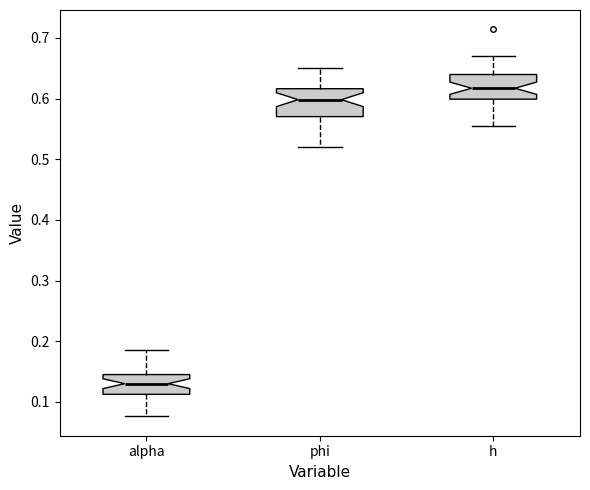

Where does the upper whisker of the box for h end on the y-axis? The values are not printed on the chart, so give them approximately, as read against the axis.

0.67